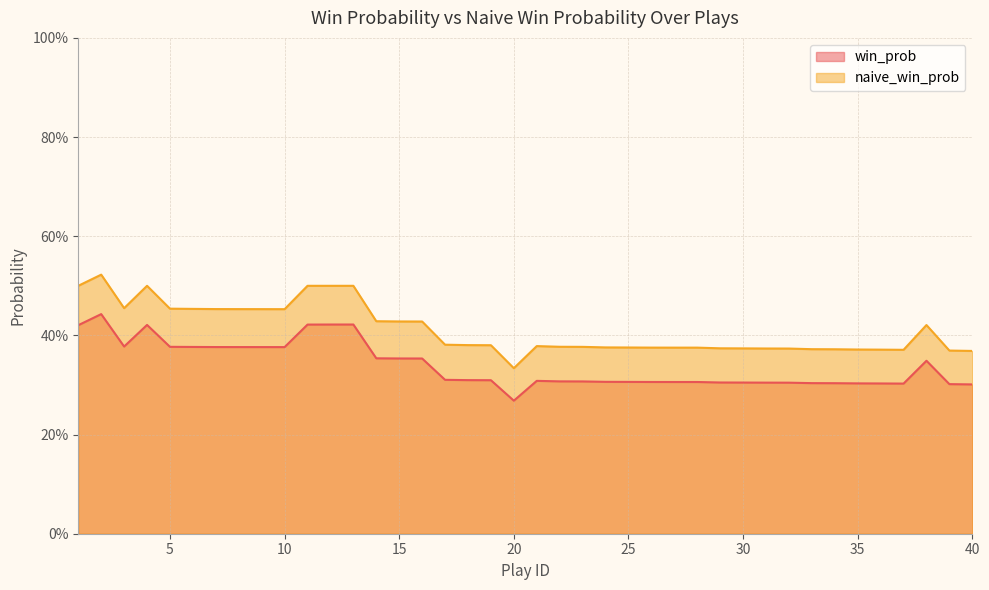

Count the naive_win_prob values in the range 0 to 1.

40